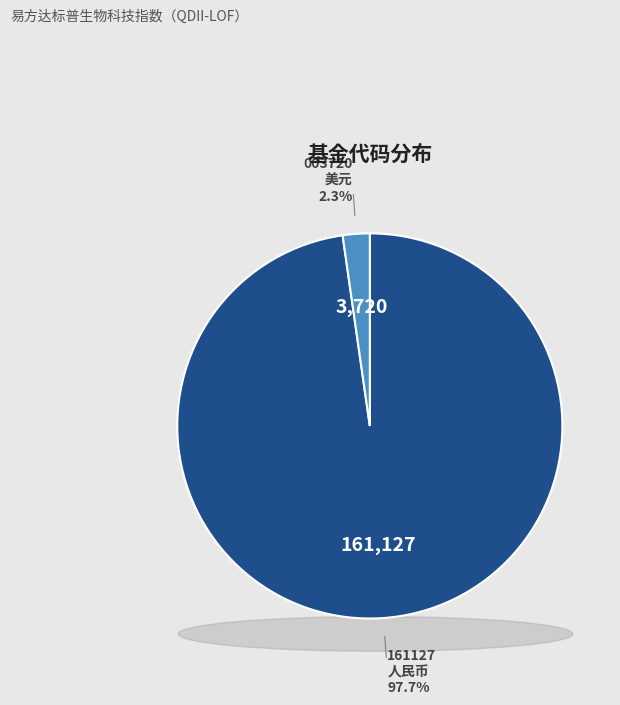

Is there a majority slice in this chart?

Yes